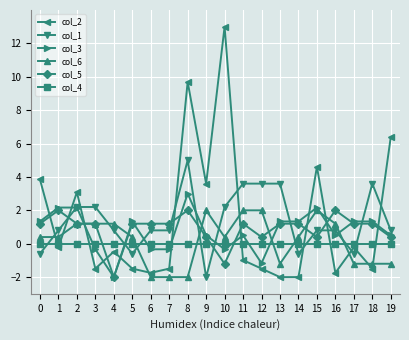

True or false: col_5 has more than 2 points higher than both neighbors.

True